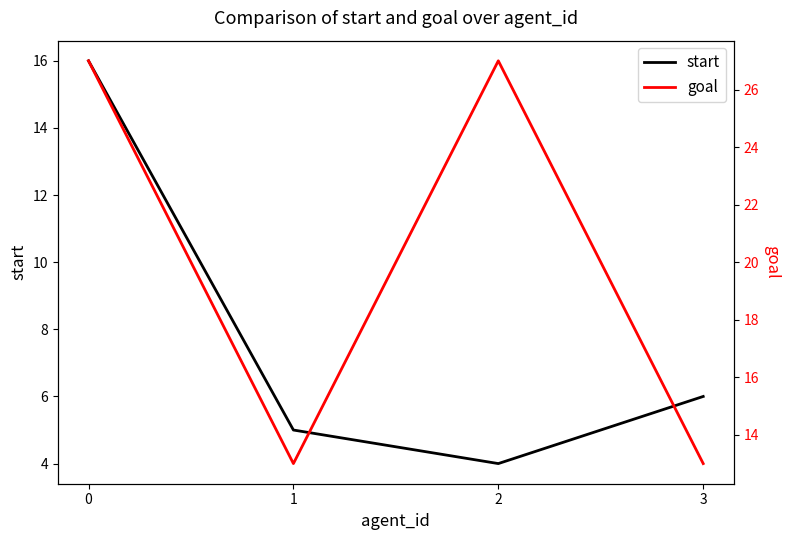

Which label corresponds to the smallest value in the chart?

2